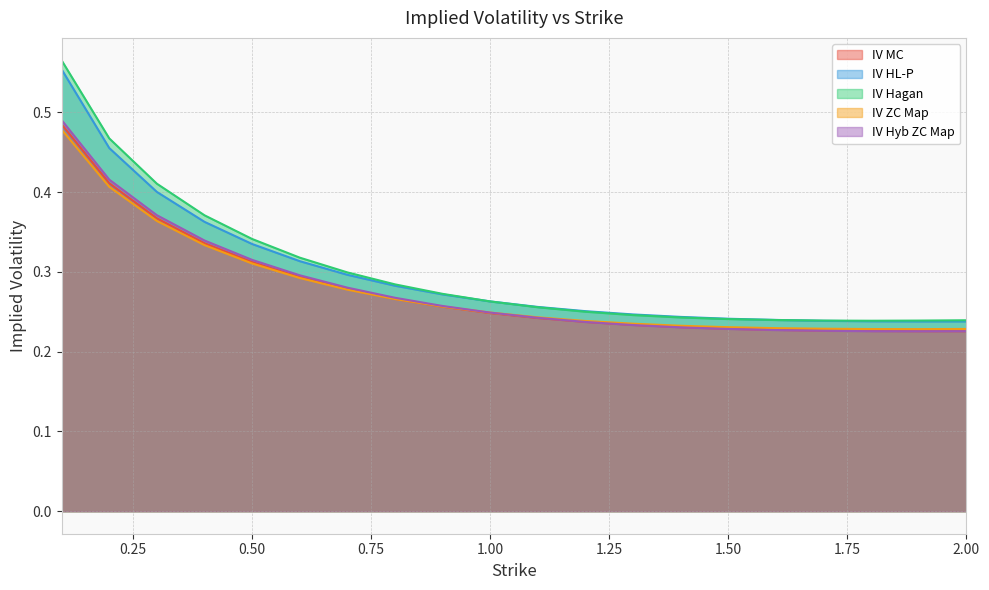

The value of IV MC at 0.8 is 0.4. True or false?

False